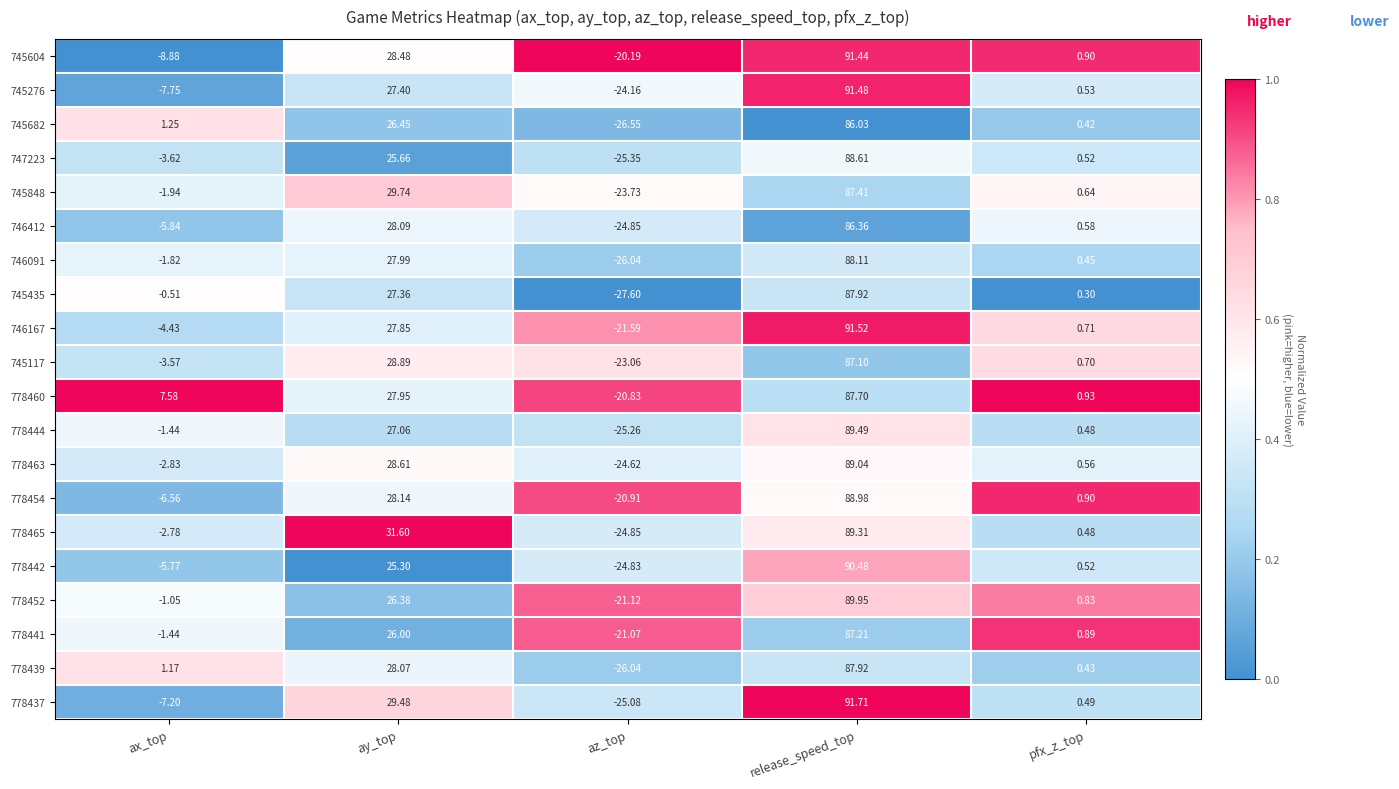

Rank the categories by 778437 value from lowest to highest.

az_top, ax_top, pfx_z_top, ay_top, release_speed_top